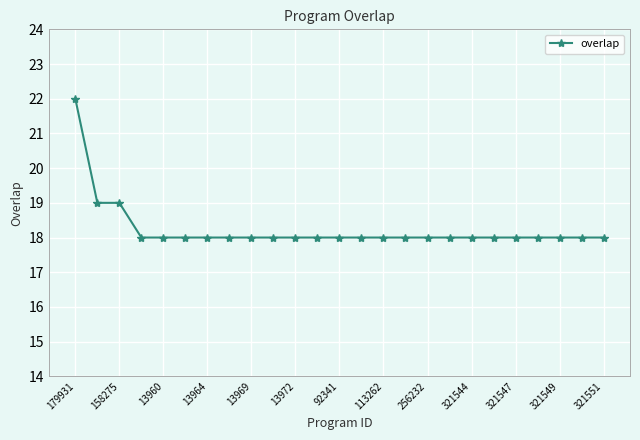

Count the number of data series in this chart.

1